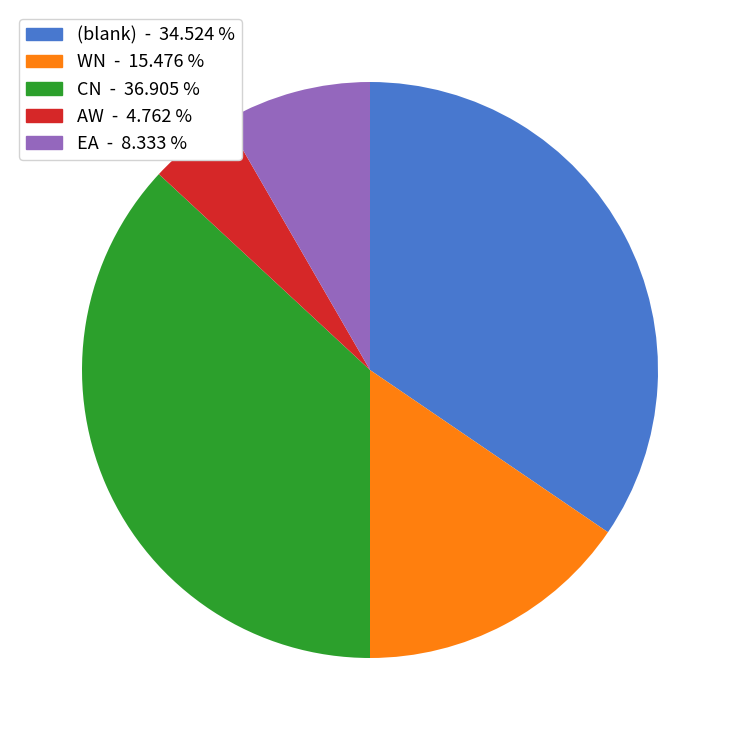

Is there a majority slice in this chart?

No